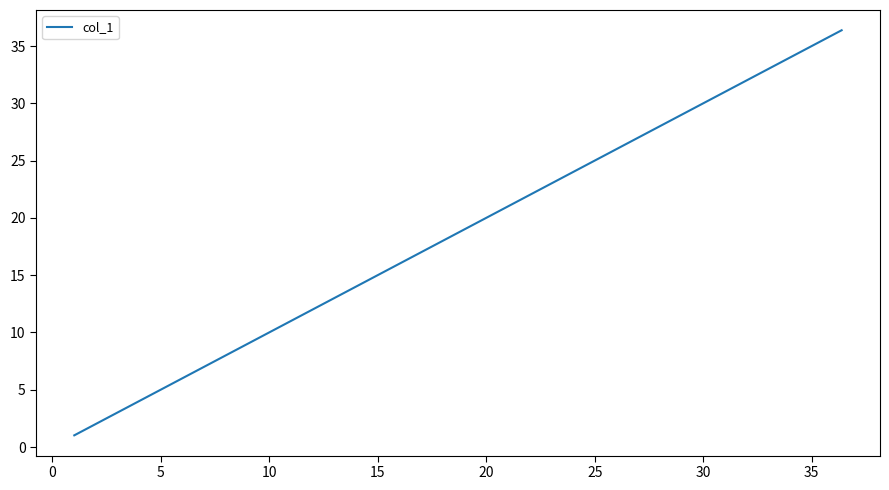

What is the minimum value shown in the chart?

1.0